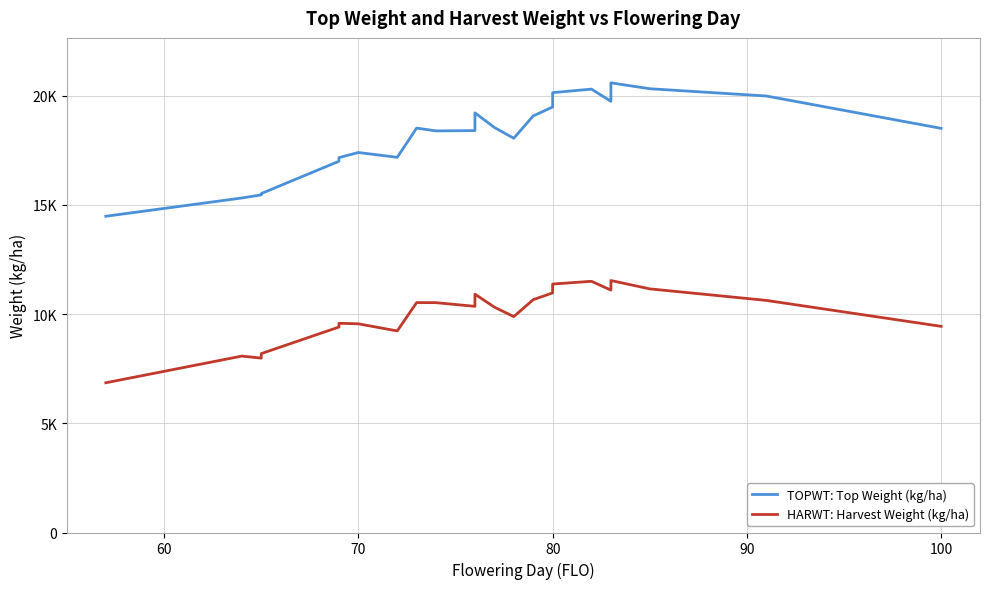

How many categories are shown in the chart?

33